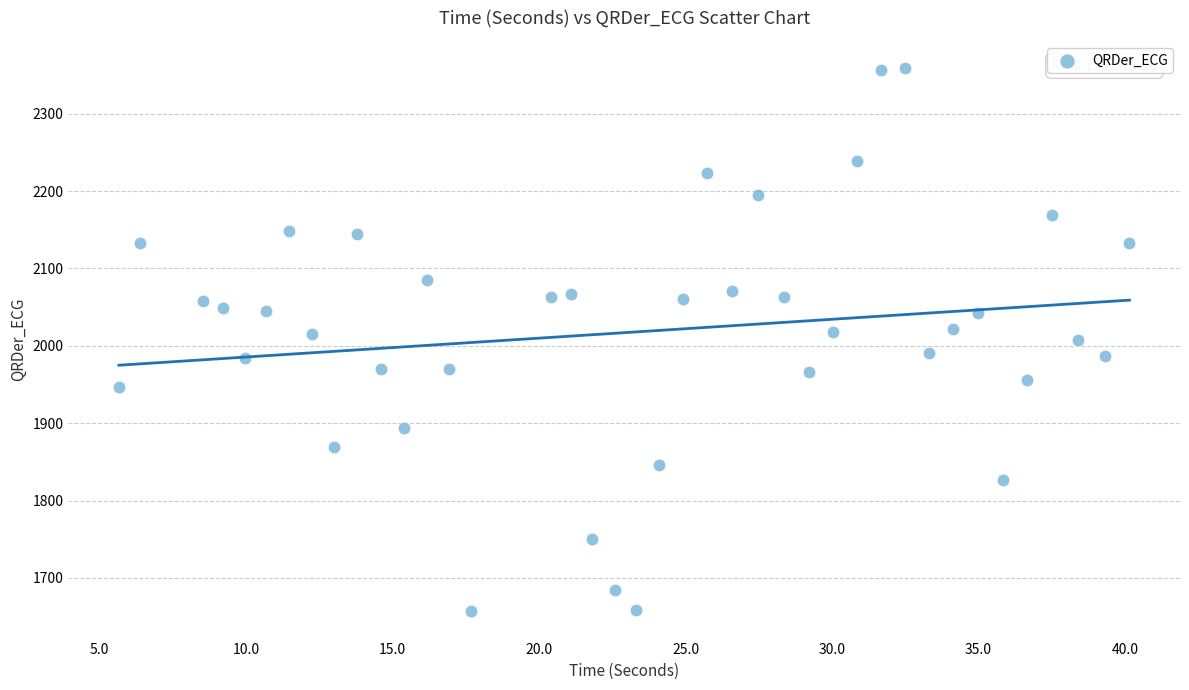

What is the range of X values (max minus min)?

34.5